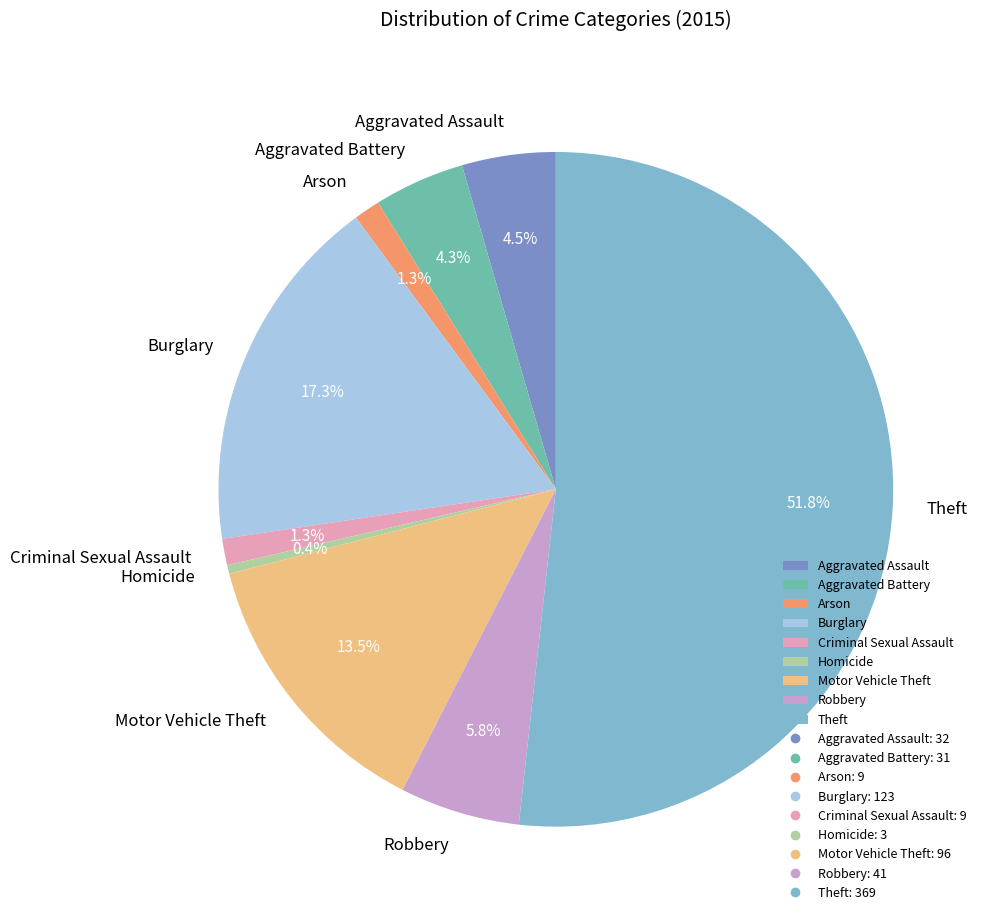

Is there any slice that represents more than half of the pie?

Yes